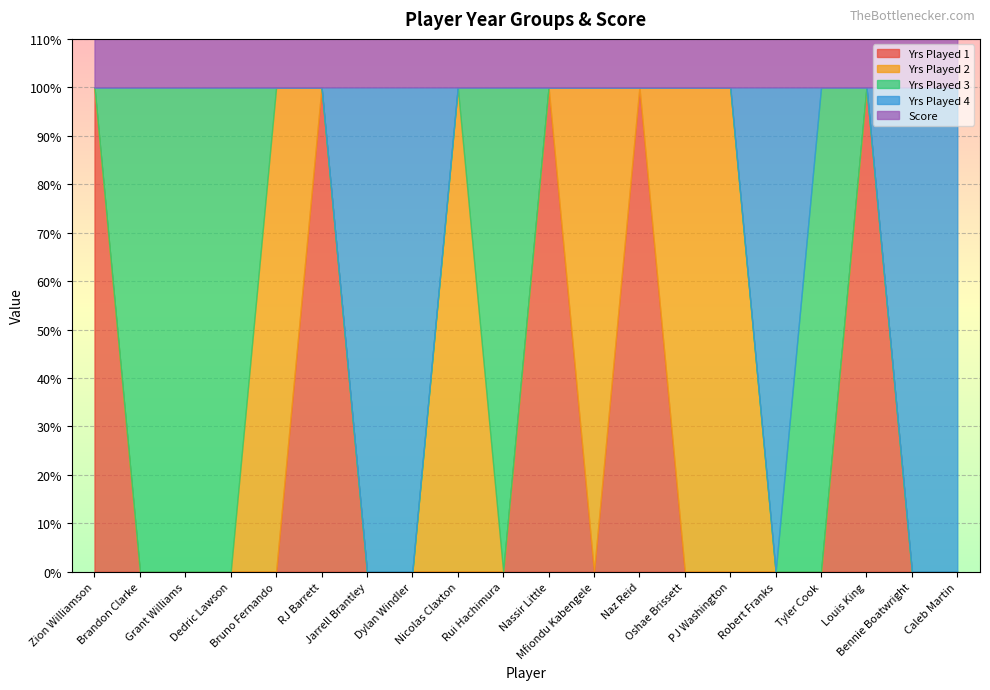

What is the label of the 10th point from the right?

Nassir Little